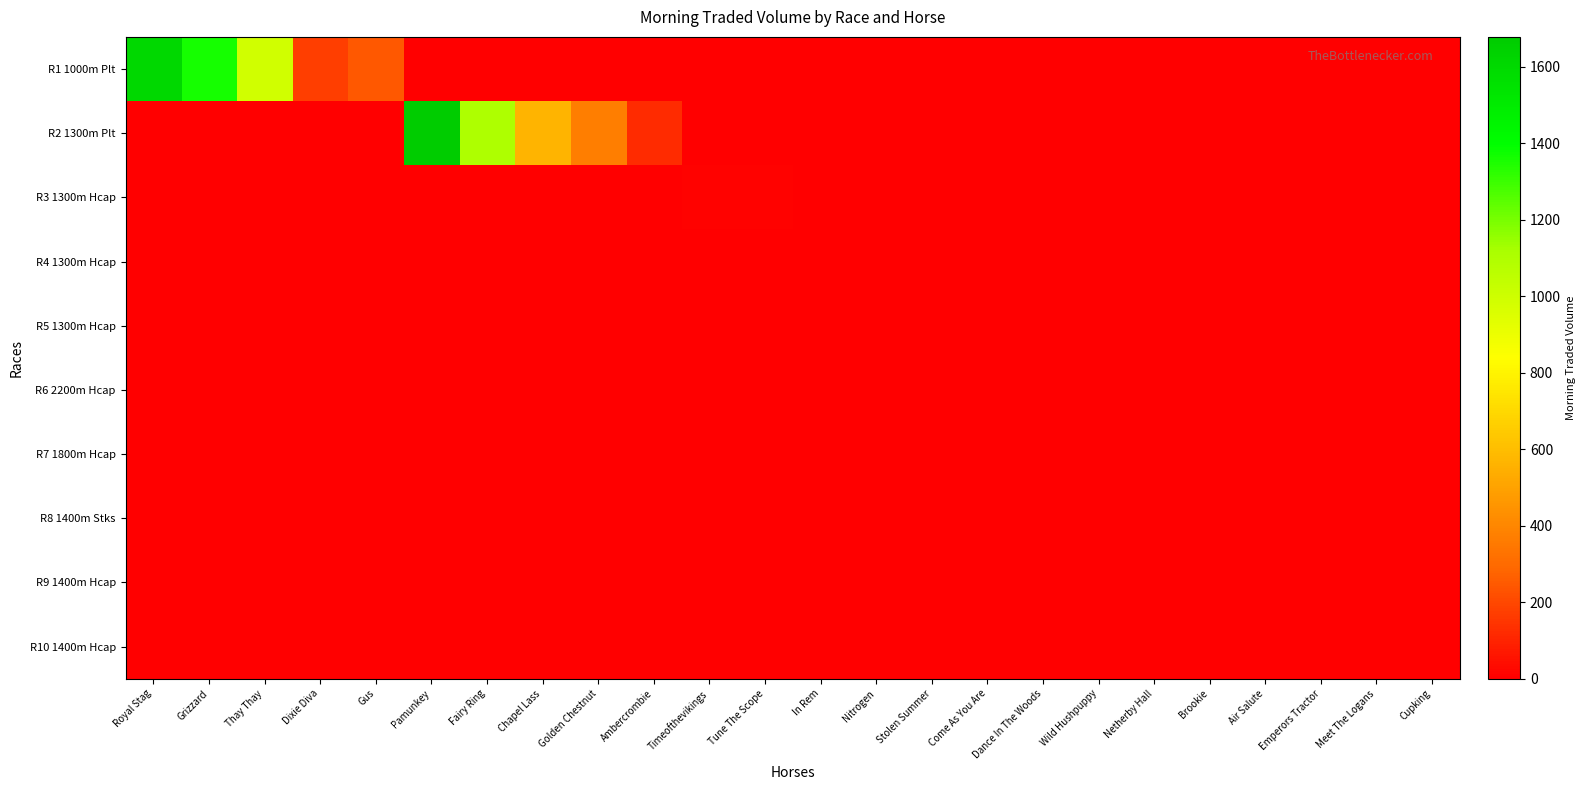

Reading right to left, extract all data points from this chart.

R1 1000m Plt: Cupking=0.0	Meet The Logans=0.0	Emperors Tractor=0.0	Air Salute=0.0	Brookie=0.0	Netherby Hall=0.0	Wild Hushpuppy=0.0	Dance In The Woods=0.0	Come As You Are=0.0	Stolen Summer=0.0	Nitrogen=0.0	In Rem=0.0	Tune The Scope=0.0	Timeofthevikings=0.0	Ambercrombie=0.0	Golden Chestnut=0.0	Chapel Lass=0.0	Fairy Ring=0.0	Pamunkey=0.0	Gus=247.2	Dixie Diva=175.7	Thay Thay=992.9	Grizzard=1360.9	Royal Stag=1606.8
R2 1300m Plt: Cupking=0.0	Meet The Logans=0.0	Emperors Tractor=0.0	Air Salute=0.0	Brookie=0.0	Netherby Hall=0.0	Wild Hushpuppy=0.0	Dance In The Woods=0.0	Come As You Are=0.0	Stolen Summer=0.0	Nitrogen=0.0	In Rem=0.0	Tune The Scope=0.0	Timeofthevikings=0.0	Ambercrombie=124.1	Golden Chestnut=371.1	Chapel Lass=567.3	Fairy Ring=1102.4	Pamunkey=1678.5	Gus=0.0	Dixie Diva=0.0	Thay Thay=0.0	Grizzard=0.0	Royal Stag=0.0
R3 1300m Hcap: Cupking=0.0	Meet The Logans=0.0	Emperors Tractor=0.0	Air Salute=0.0	Brookie=0.0	Netherby Hall=0.0	Wild Hushpuppy=0.0	Dance In The Woods=0.0	Come As You Are=0.0	Stolen Summer=0.0	Nitrogen=0.0	In Rem=0.0	Tune The Scope=10.0	Timeofthevikings=10.0	Ambercrombie=0.0	Golden Chestnut=0.0	Chapel Lass=0.0	Fairy Ring=0.0	Pamunkey=0.0	Gus=0.0	Dixie Diva=0.0	Thay Thay=0.0	Grizzard=0.0	Royal Stag=0.0
R4 1300m Hcap: Cupking=0.0	Meet The Logans=0.0	Emperors Tractor=0.0	Air Salute=0.0	Brookie=0.0	Netherby Hall=0.0	Wild Hushpuppy=0.0	Dance In The Woods=0.0	Come As You Are=0.0	Stolen Summer=0.0	Nitrogen=0.0	In Rem=0.0	Tune The Scope=0.0	Timeofthevikings=0.0	Ambercrombie=0.0	Golden Chestnut=0.0	Chapel Lass=0.0	Fairy Ring=0.0	Pamunkey=0.0	Gus=0.0	Dixie Diva=0.0	Thay Thay=0.0	Grizzard=0.0	Royal Stag=0.0
R5 1300m Hcap: Cupking=0.0	Meet The Logans=0.0	Emperors Tractor=0.0	Air Salute=0.0	Brookie=0.0	Netherby Hall=0.0	Wild Hushpuppy=0.0	Dance In The Woods=0.0	Come As You Are=0.0	Stolen Summer=0.0	Nitrogen=0.0	In Rem=0.0	Tune The Scope=0.0	Timeofthevikings=0.0	Ambercrombie=0.0	Golden Chestnut=0.0	Chapel Lass=0.0	Fairy Ring=0.0	Pamunkey=0.0	Gus=0.0	Dixie Diva=0.0	Thay Thay=0.0	Grizzard=0.0	Royal Stag=0.0
R6 2200m Hcap: Cupking=0.0	Meet The Logans=0.0	Emperors Tractor=0.0	Air Salute=0.0	Brookie=0.0	Netherby Hall=0.0	Wild Hushpuppy=0.0	Dance In The Woods=0.0	Come As You Are=0.0	Stolen Summer=0.0	Nitrogen=0.0	In Rem=0.0	Tune The Scope=0.0	Timeofthevikings=0.0	Ambercrombie=0.0	Golden Chestnut=0.0	Chapel Lass=0.0	Fairy Ring=0.0	Pamunkey=0.0	Gus=0.0	Dixie Diva=0.0	Thay Thay=0.0	Grizzard=0.0	Royal Stag=0.0
R7 1800m Hcap: Cupking=0.0	Meet The Logans=0.0	Emperors Tractor=0.0	Air Salute=0.0	Brookie=0.0	Netherby Hall=0.0	Wild Hushpuppy=0.0	Dance In The Woods=0.0	Come As You Are=0.0	Stolen Summer=0.0	Nitrogen=0.0	In Rem=0.0	Tune The Scope=0.0	Timeofthevikings=0.0	Ambercrombie=0.0	Golden Chestnut=0.0	Chapel Lass=0.0	Fairy Ring=0.0	Pamunkey=0.0	Gus=0.0	Dixie Diva=0.0	Thay Thay=0.0	Grizzard=0.0	Royal Stag=0.0
R8 1400m Stks: Cupking=0.0	Meet The Logans=0.0	Emperors Tractor=0.0	Air Salute=0.0	Brookie=0.0	Netherby Hall=0.0	Wild Hushpuppy=0.0	Dance In The Woods=0.0	Come As You Are=0.0	Stolen Summer=0.0	Nitrogen=0.0	In Rem=0.0	Tune The Scope=0.0	Timeofthevikings=0.0	Ambercrombie=0.0	Golden Chestnut=0.0	Chapel Lass=0.0	Fairy Ring=0.0	Pamunkey=0.0	Gus=0.0	Dixie Diva=0.0	Thay Thay=0.0	Grizzard=0.0	Royal Stag=0.0
R9 1400m Hcap: Cupking=0.0	Meet The Logans=0.0	Emperors Tractor=0.0	Air Salute=0.0	Brookie=0.0	Netherby Hall=0.0	Wild Hushpuppy=0.0	Dance In The Woods=0.0	Come As You Are=0.0	Stolen Summer=0.0	Nitrogen=0.0	In Rem=0.0	Tune The Scope=0.0	Timeofthevikings=0.0	Ambercrombie=0.0	Golden Chestnut=0.0	Chapel Lass=0.0	Fairy Ring=0.0	Pamunkey=0.0	Gus=0.0	Dixie Diva=0.0	Thay Thay=0.0	Grizzard=0.0	Royal Stag=0.0
R10 1400m Hcap: Cupking=0.0	Meet The Logans=0.0	Emperors Tractor=0.0	Air Salute=0.0	Brookie=0.0	Netherby Hall=0.0	Wild Hushpuppy=0.0	Dance In The Woods=0.0	Come As You Are=0.0	Stolen Summer=0.0	Nitrogen=0.0	In Rem=0.0	Tune The Scope=0.0	Timeofthevikings=0.0	Ambercrombie=0.0	Golden Chestnut=0.0	Chapel Lass=0.0	Fairy Ring=0.0	Pamunkey=0.0	Gus=0.0	Dixie Diva=0.0	Thay Thay=0.0	Grizzard=0.0	Royal Stag=0.0